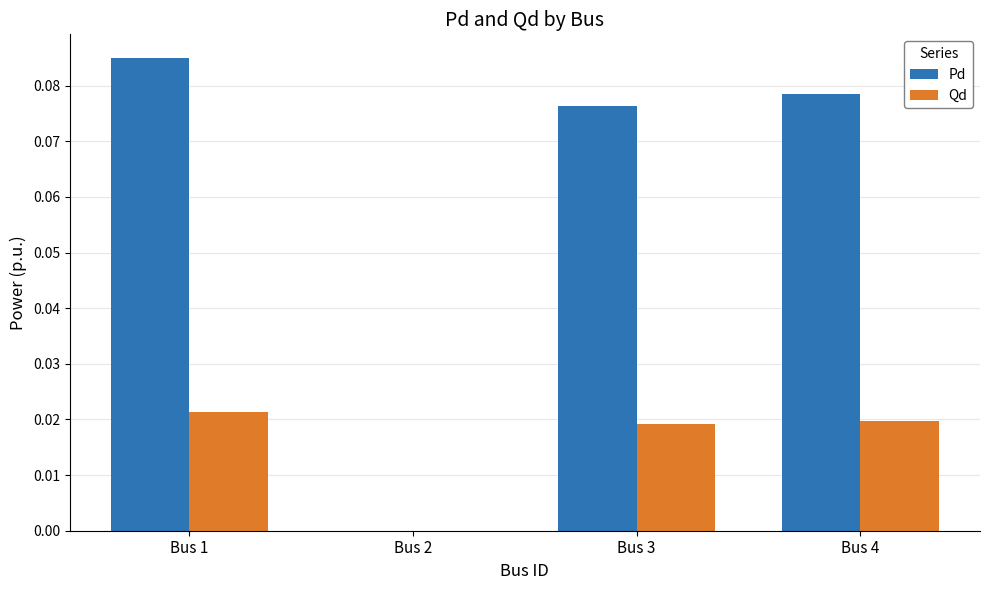

Which series changed the most between Bus 1 and Bus 3?

Pd